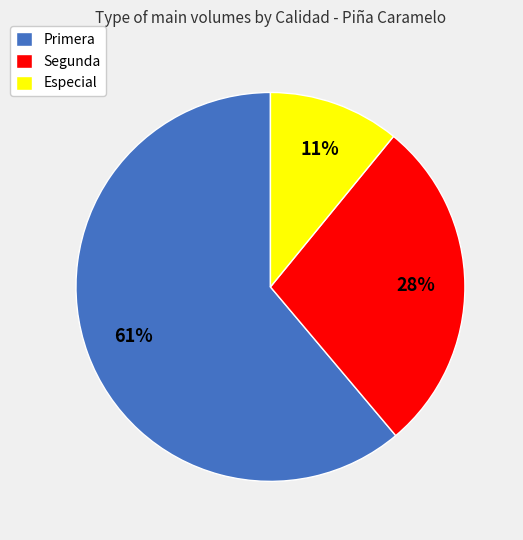

Combined, do Especial and Segunda account for over 50%?

No